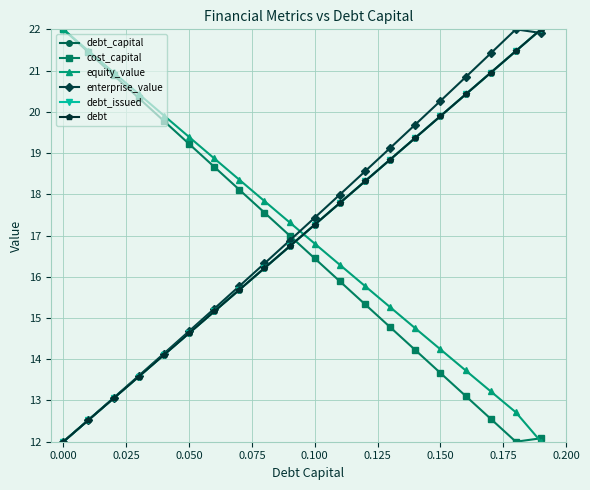

Does the chart have visible grid lines?

Yes